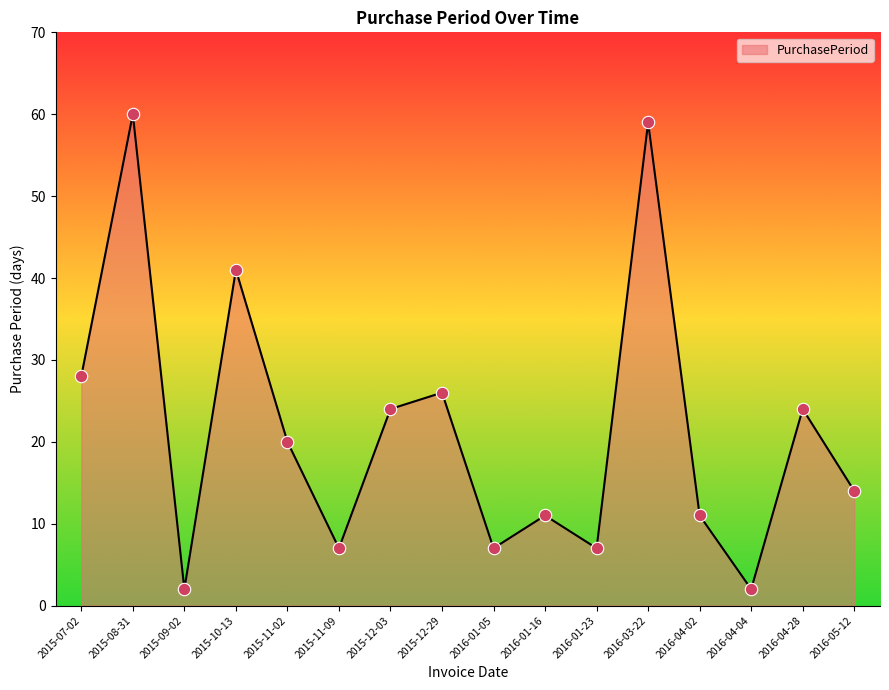

What is the change in value from 2016-01-05 to 2016-04-28?

+17